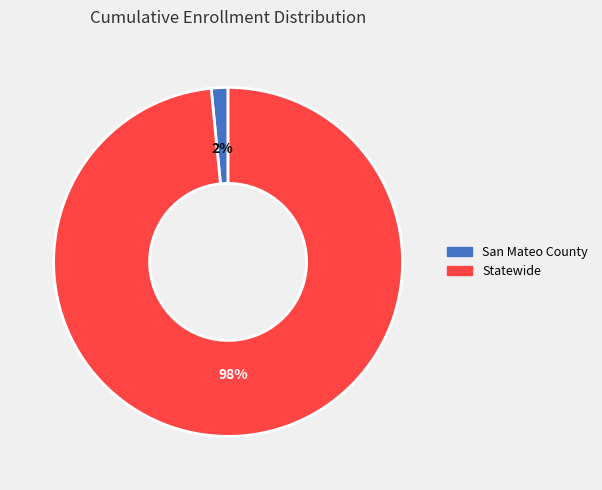

To the nearest percent, what is the combined percentage of San Mateo County and Statewide?

100%